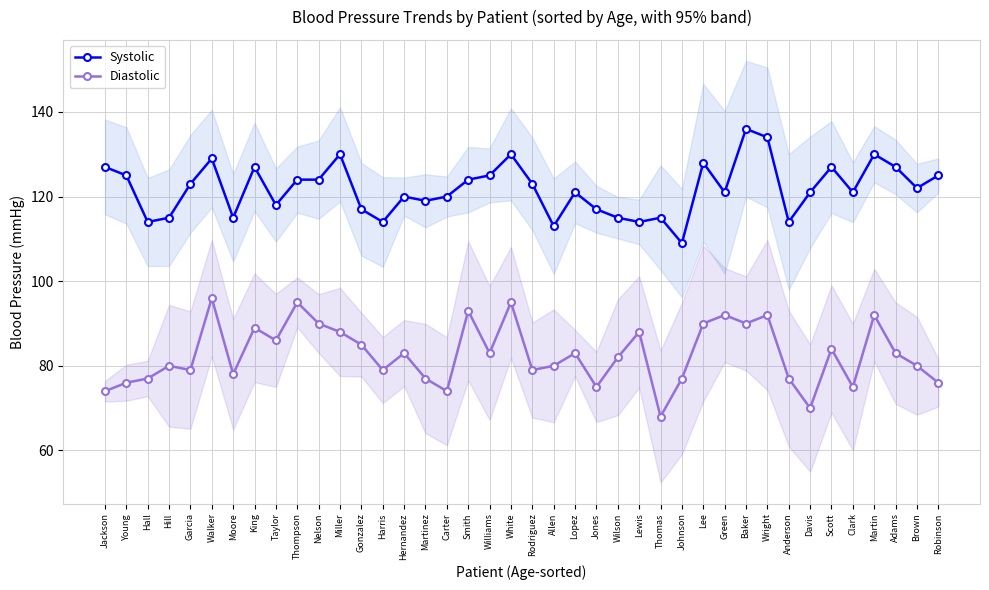

Reading right to left, what are all the values shown in this chart?

Systolic: Robinson=125	Brown=122	Adams=127	Martin=130	Clark=121	Scott=127	Davis=121	Anderson=114	Wright=134	Baker=136	Green=121	Lee=128	Johnson=109	Thomas=115	Lewis=114	Wilson=115	Jones=117	Lopez=121	Allen=113	Rodriguez=123	White=130	Williams=125	Smith=124	Carter=120	Martinez=119	Hernandez=120	Harris=114	Gonzalez=117	Miller=130	Nelson=124	Thompson=124	Taylor=118	King=127	Moore=115	Walker=129	Garcia=123	Hill=115	Hall=114	Young=125	Jackson=127
Diastolic: Robinson=76	Brown=80	Adams=83	Martin=92	Clark=75	Scott=84	Davis=70	Anderson=77	Wright=92	Baker=90	Green=92	Lee=90	Johnson=77	Thomas=68	Lewis=88	Wilson=82	Jones=75	Lopez=83	Allen=80	Rodriguez=79	White=95	Williams=83	Smith=93	Carter=74	Martinez=77	Hernandez=83	Harris=79	Gonzalez=85	Miller=88	Nelson=90	Thompson=95	Taylor=86	King=89	Moore=78	Walker=96	Garcia=79	Hill=80	Hall=77	Young=76	Jackson=74